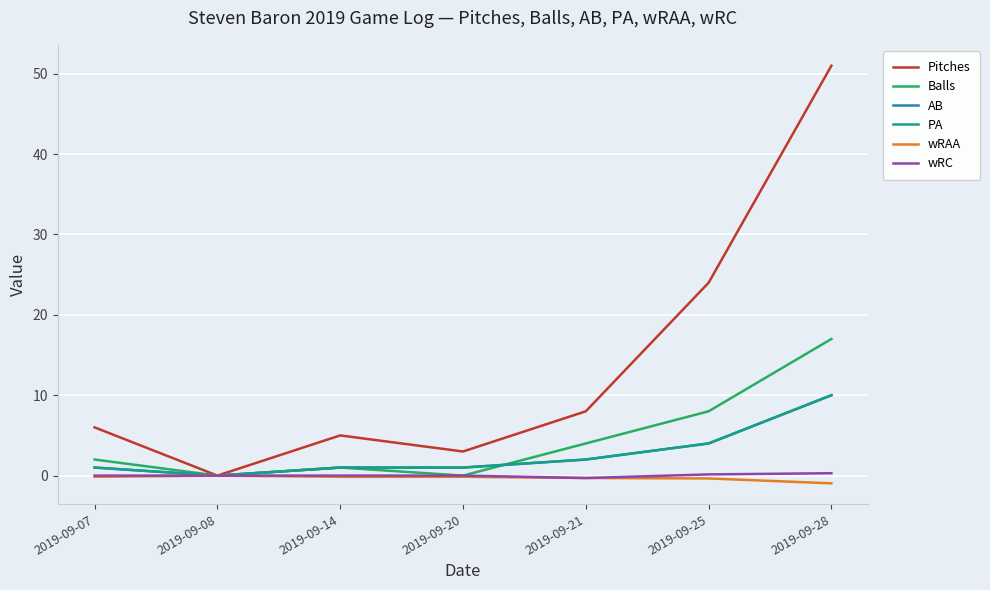

At how many categories does at least one series exceed 40?

1